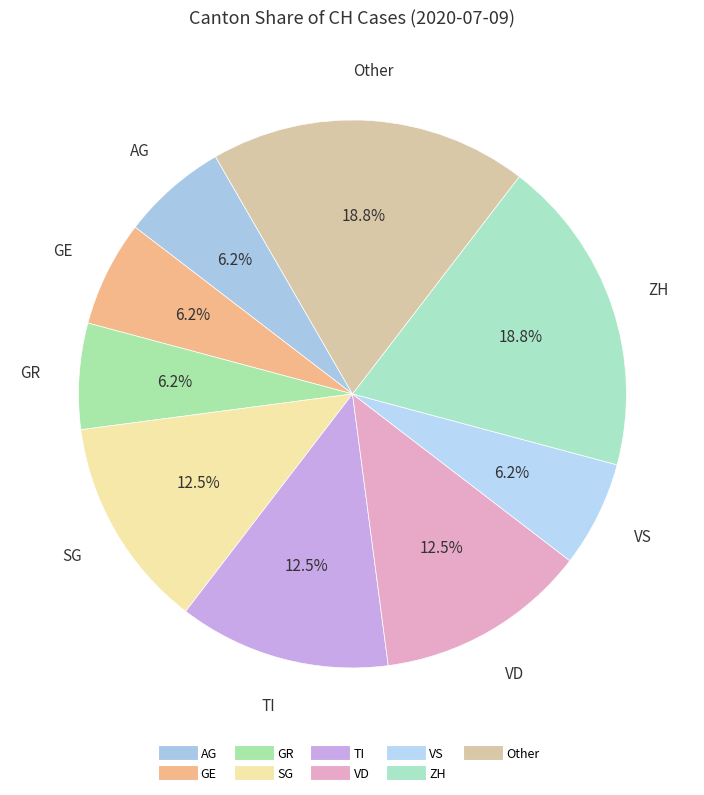

Count the number of slices in the pie.

9